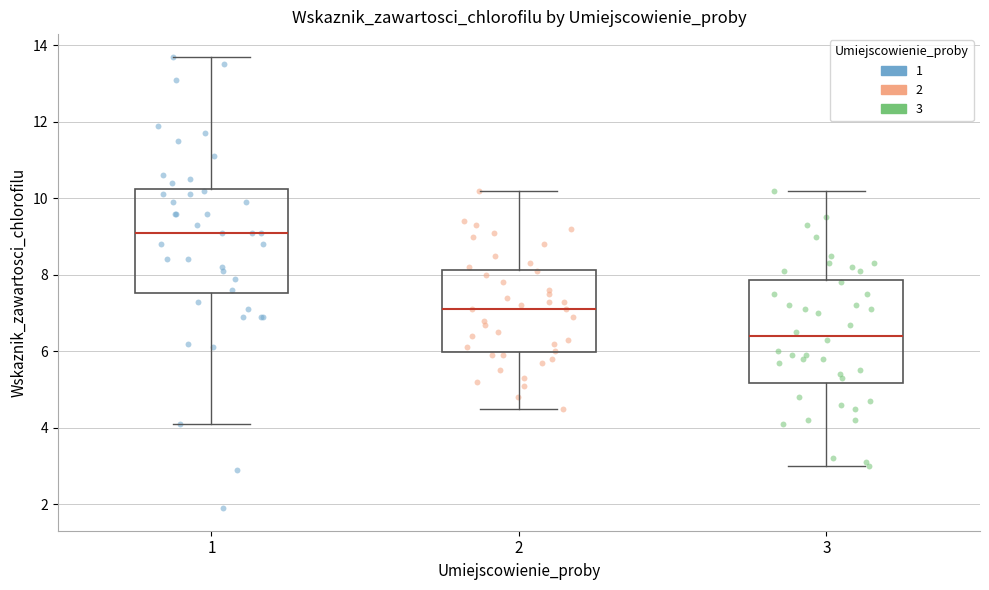

Where is the upper edge of the box at x = 3 on the y-axis? The values are not printed on the chart, so give them approximately, as read against the axis.

7.8